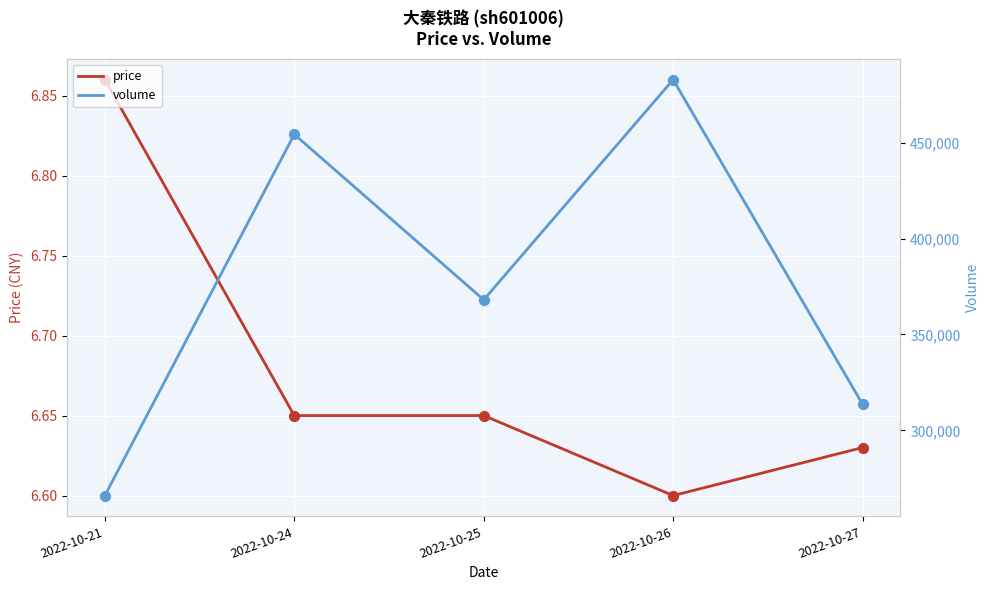

What is the total value across all series at 2022-10-25?

368096.7